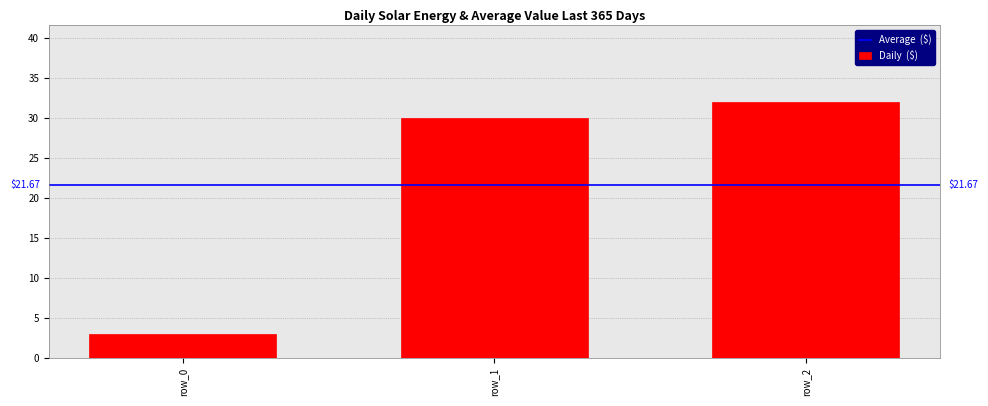

Reading right to left, what are all the values shown in this chart?

32	30	3